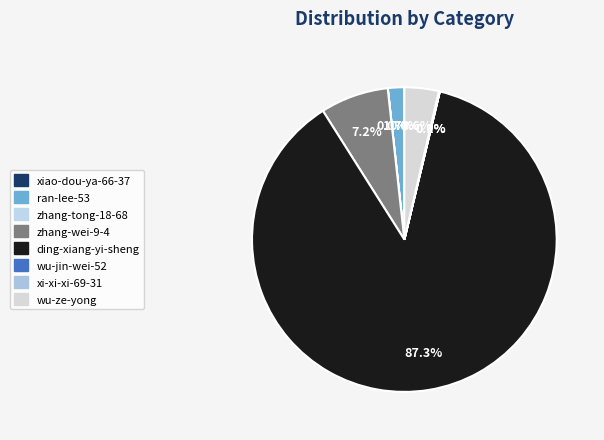

Does any single category account for the majority?

Yes